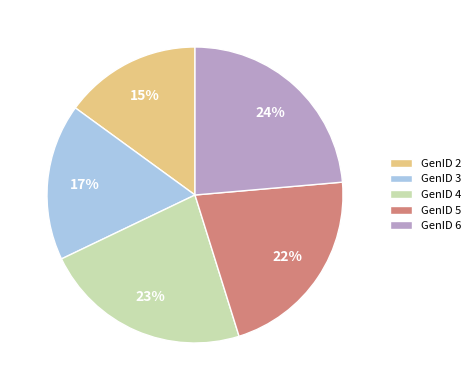

Is it true that GenID 5 is 22% of the pie?

True